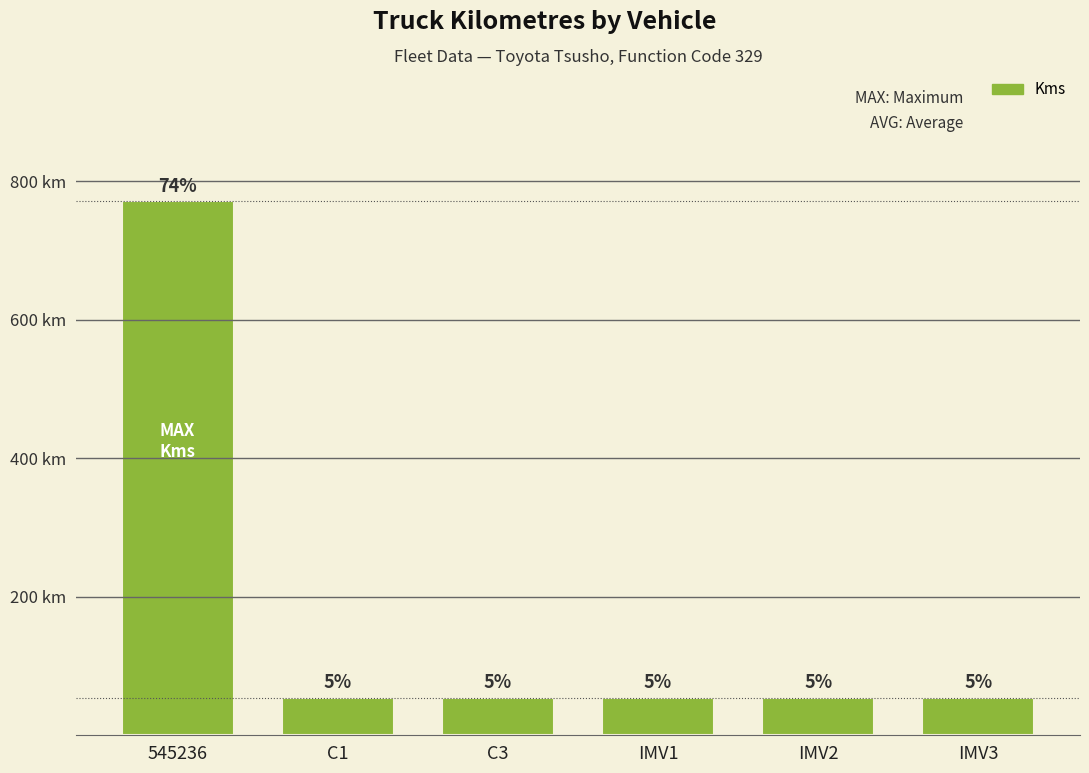

List the labels in order of value, smallest first.

C1, C3, IMV1, IMV2, IMV3, 545236